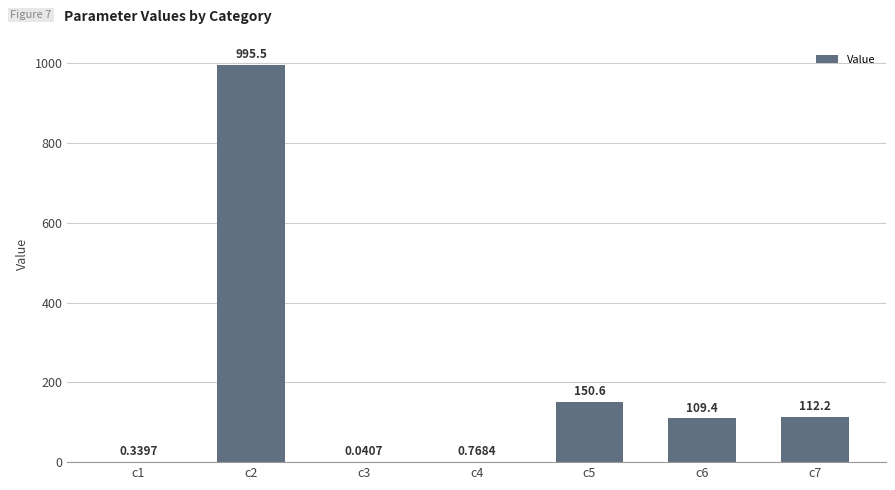

Which has a higher value, c4 or c6?

c6